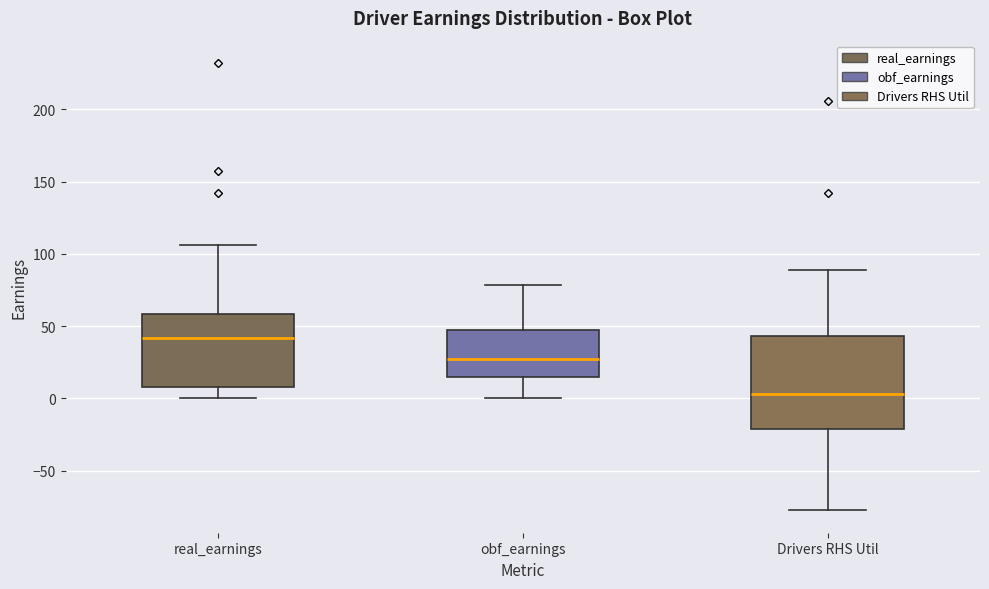

Comparing the boxes themselves (not the whiskers), which one is the tallest?

Drivers RHS Util